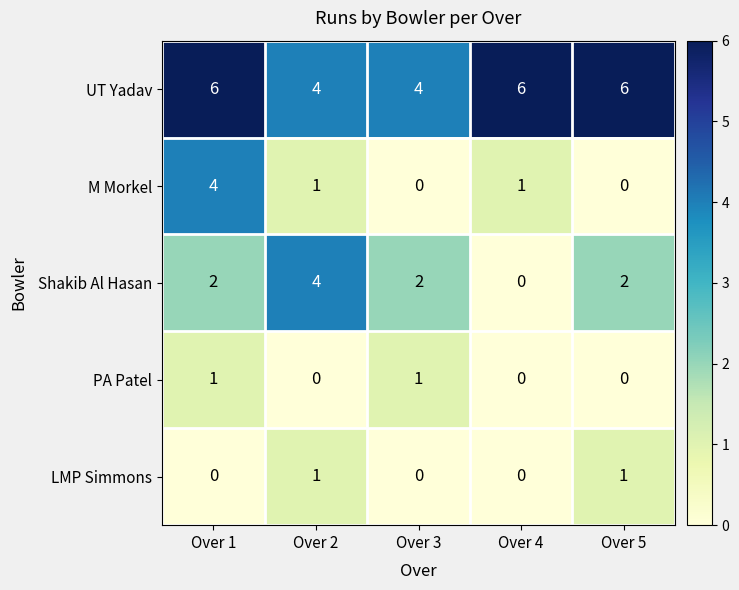

Which series has the largest total across all categories?

UT Yadav